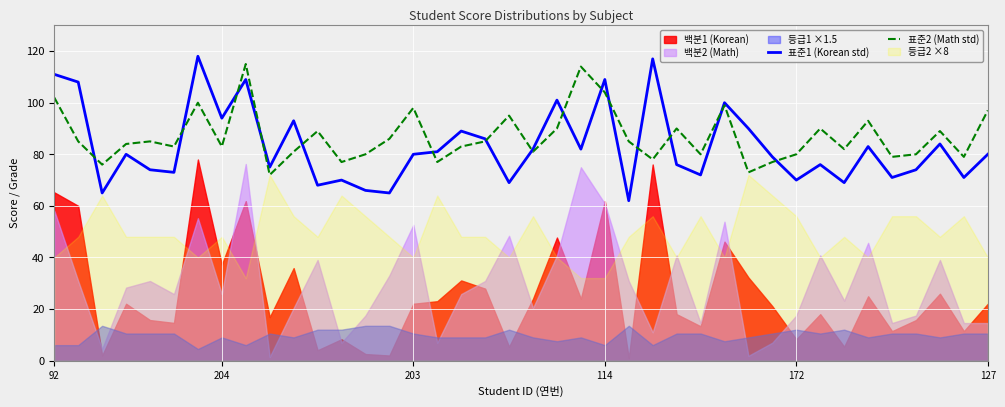

Which series has the largest total across all categories?

표준2 (Math std)